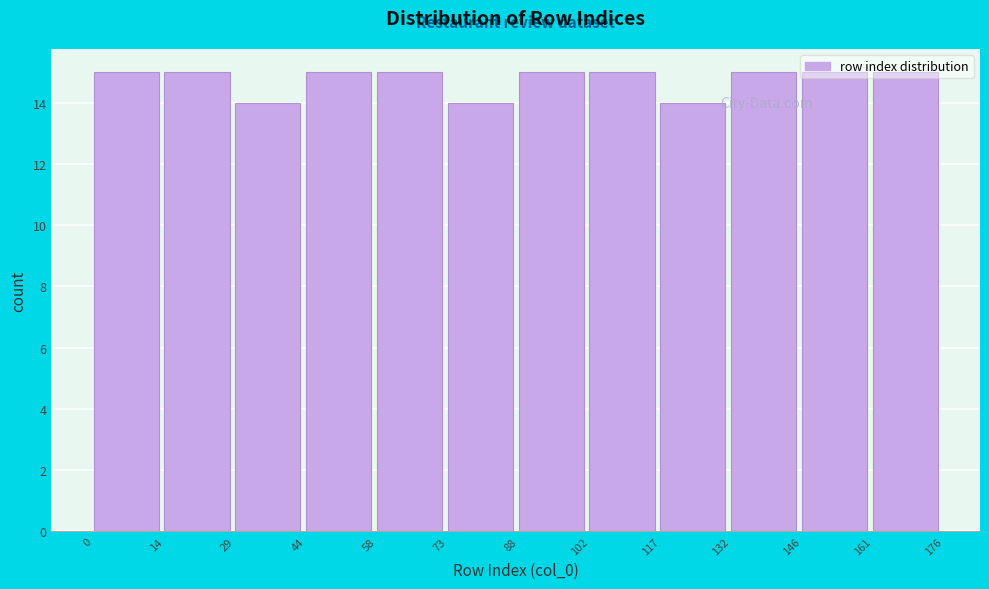

Reading left to right, transcribe this chart: for each bar, give the range it covers on the x-axis and its height. The values are not printed on the chart, so give them approximately, as read against the axis.

0 to 14: 15
14 to 29: 15
29 to 44: 14
44 to 58: 15
58 to 73: 15
73 to 88: 14
88 to 102: 15
102 to 117: 15
117 to 132: 14
132 to 146: 15
146 to 161: 15
161 to 176: 15